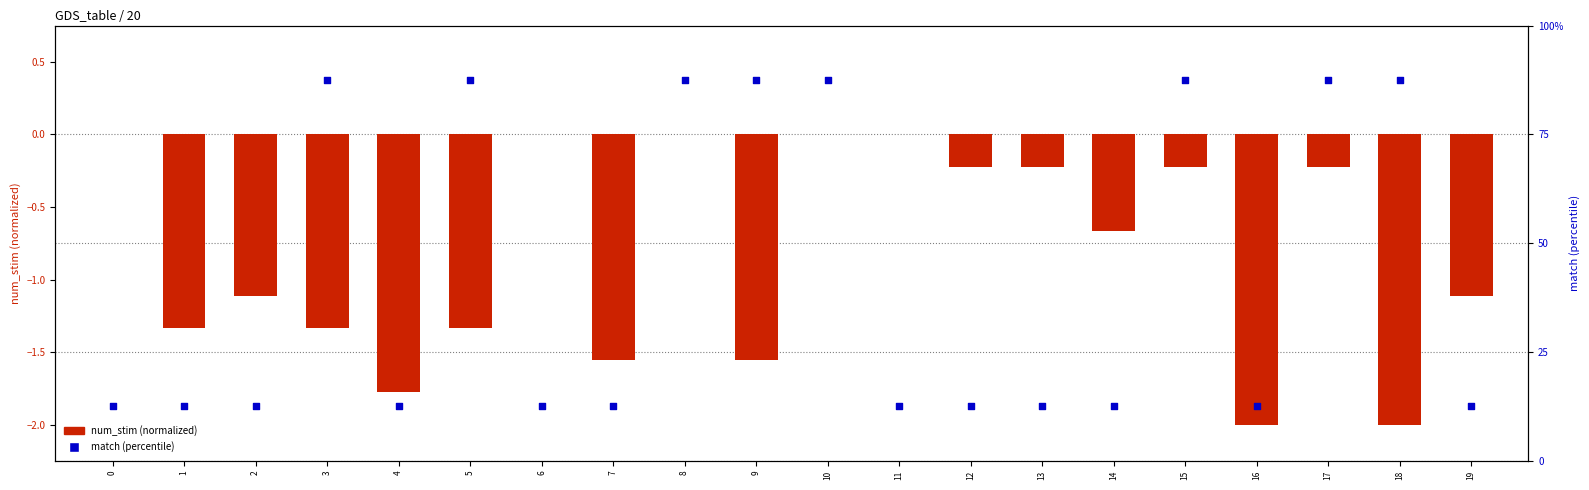

At how many categories does at least one series exceed 56?

8